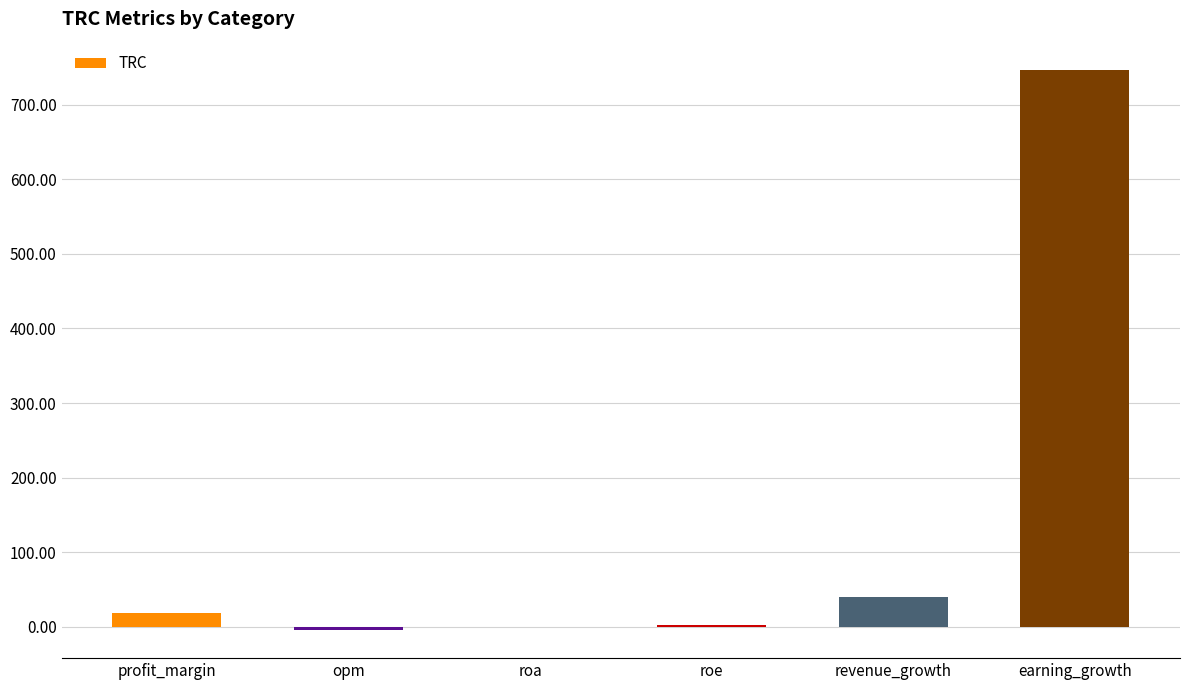

Count the number of values greater than 18.

3